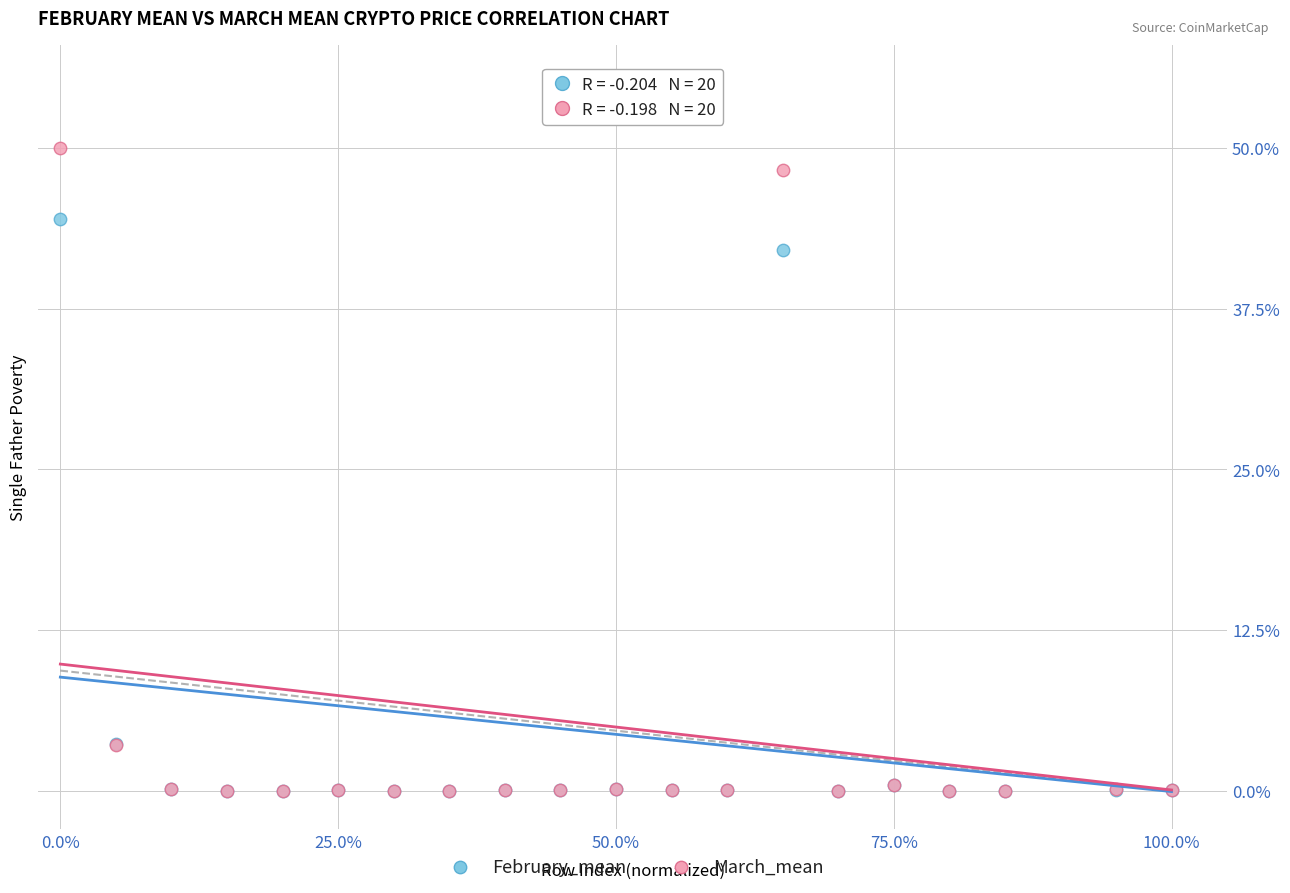

In the March_mean series, what Y value is closest to 25?

3.6